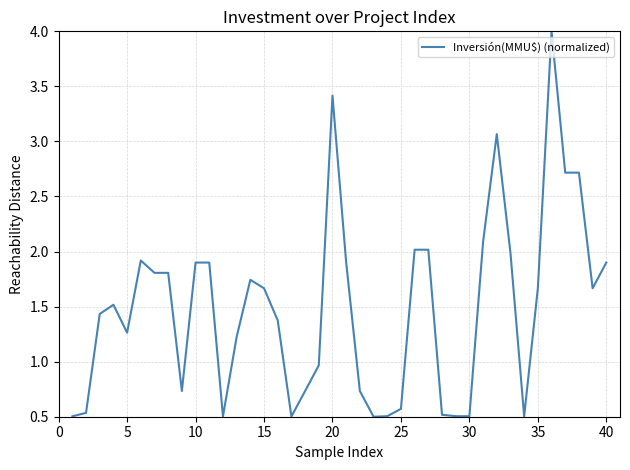

What is the difference between the maximum and minimum values?

3.5